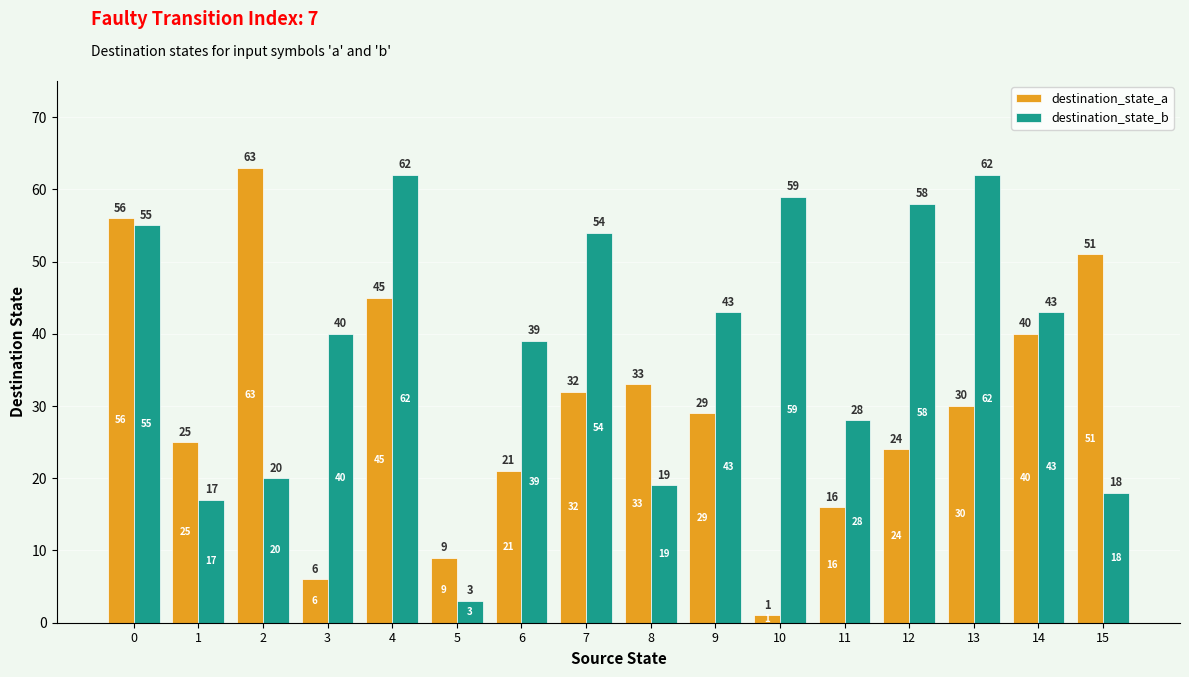

Are the bars horizontal?

No